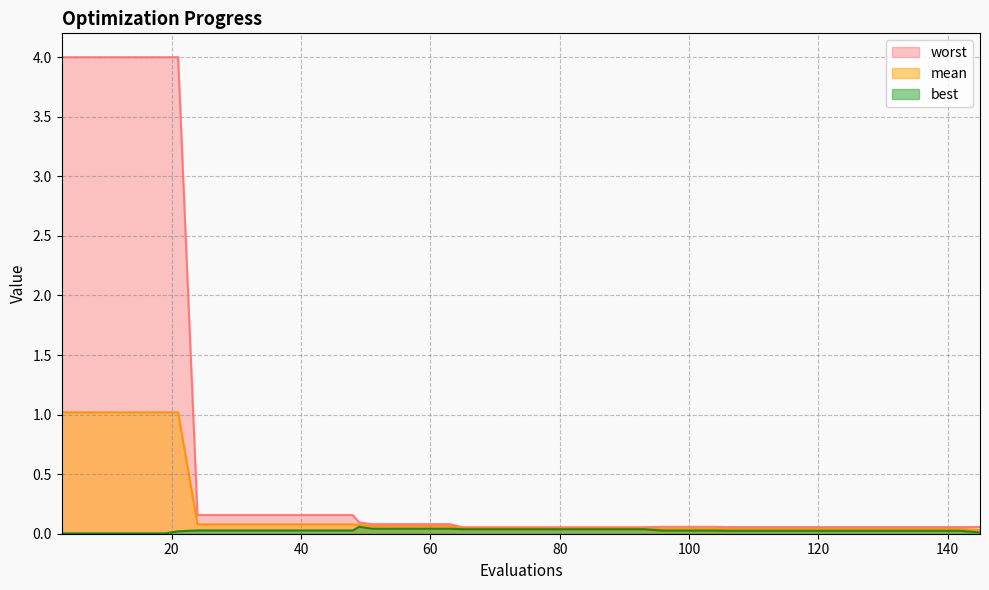

True or false: mean has a value of 0.1 at 36.

True